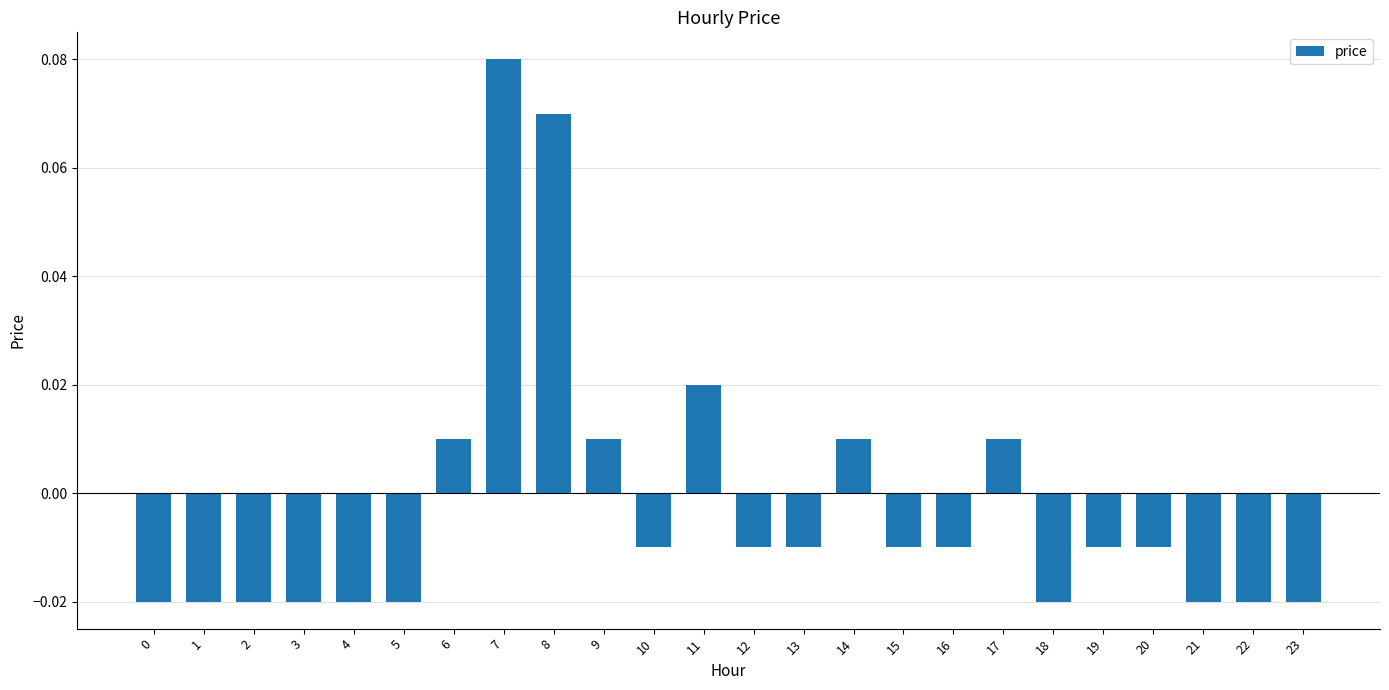

Which has a higher value, 20 or 18?

20